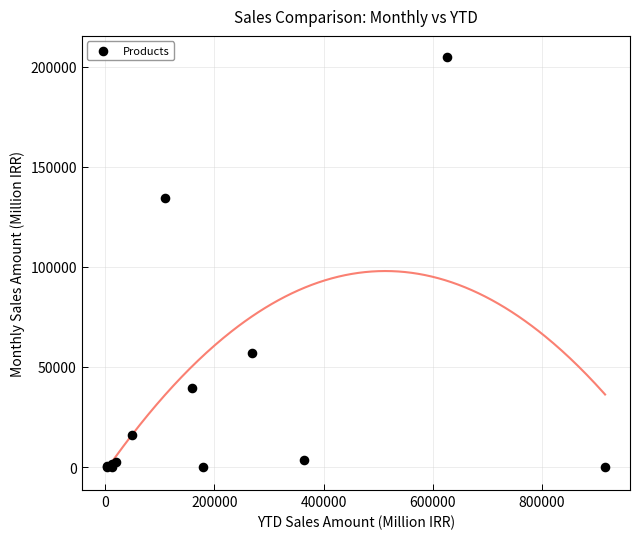

What Y value in the scatter plot is closest to 102493?

134375